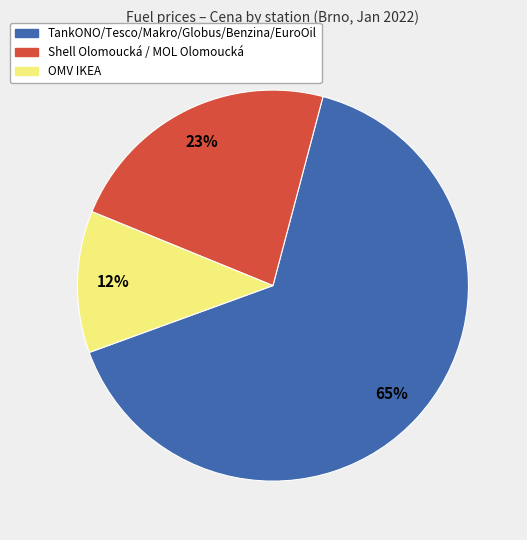

How many slices are in this pie chart?

3